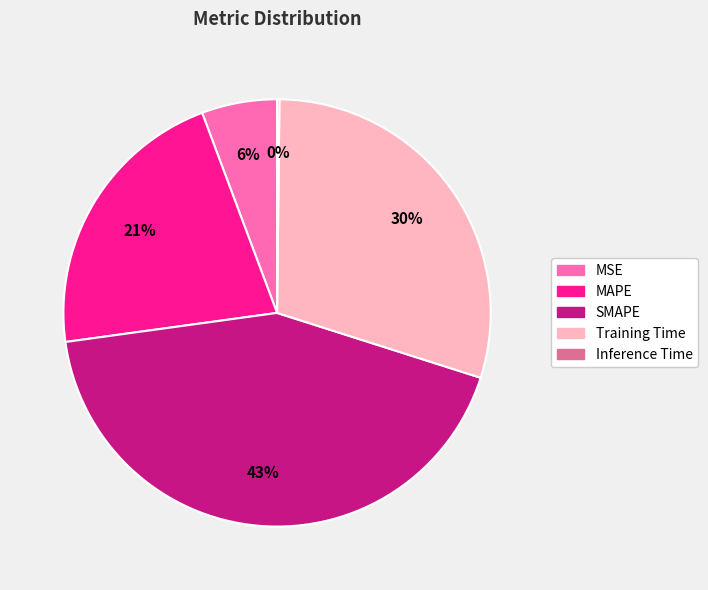

True or false: MAPE accounts for 21% of the total.

True